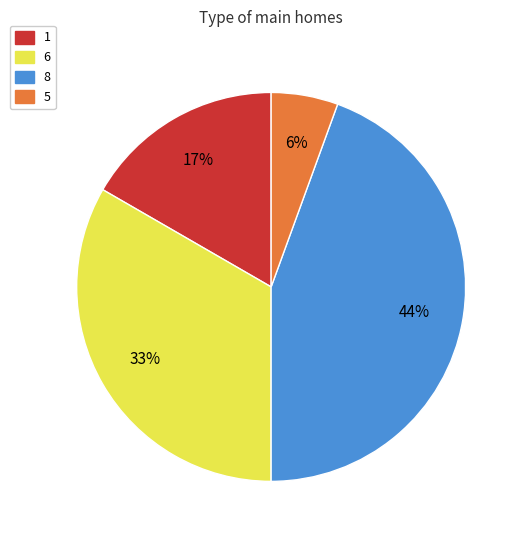

Is it true that 6 is 19% of the pie?

False